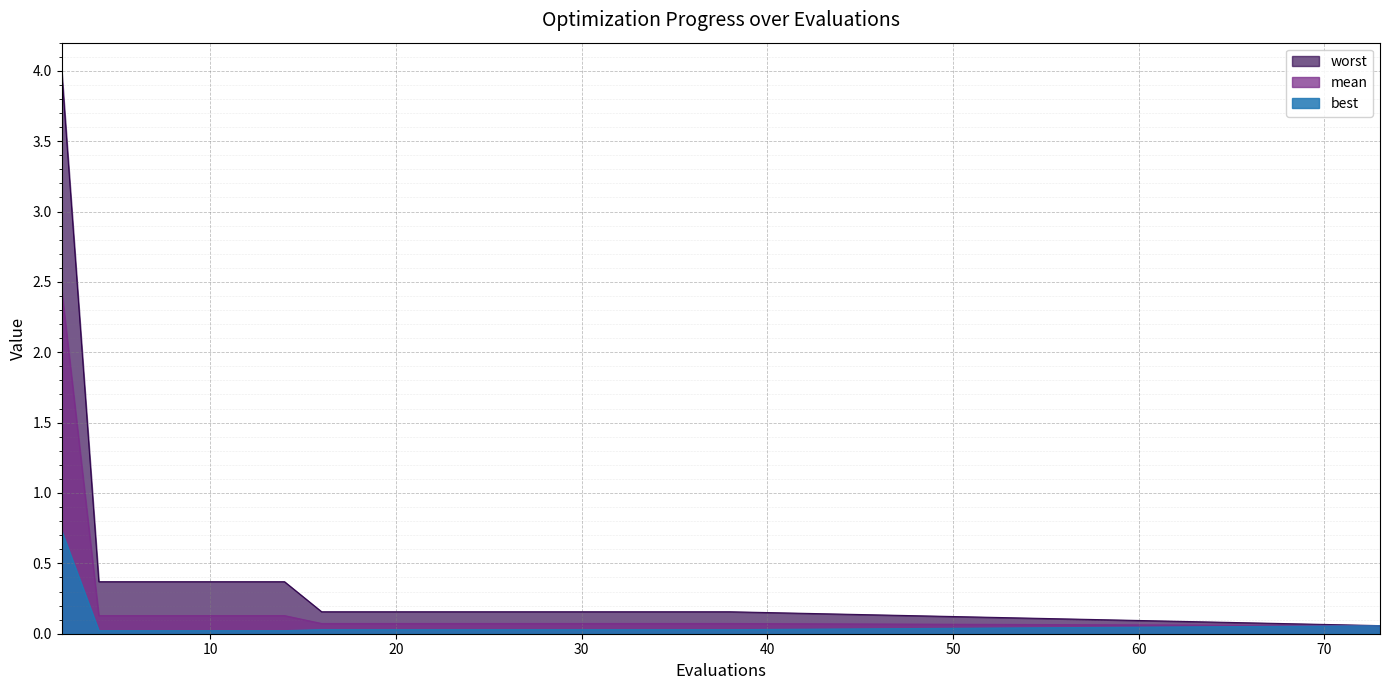

Which series changed the most between 10 and 16?

worst